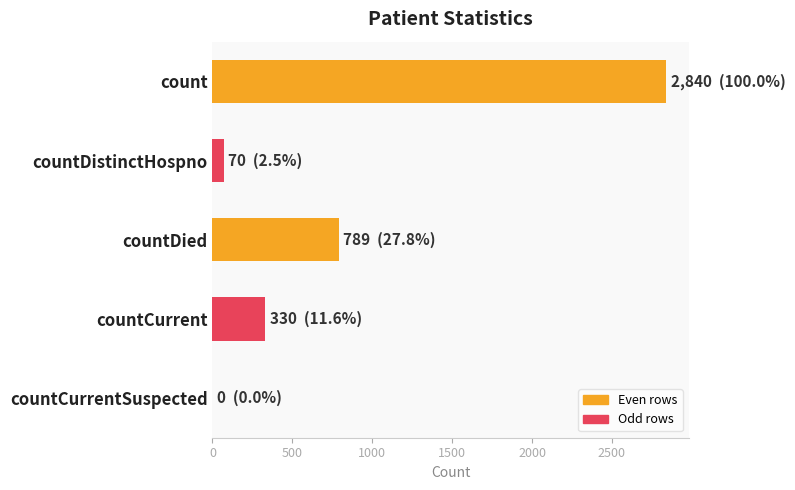

How many data points does each series have?

5